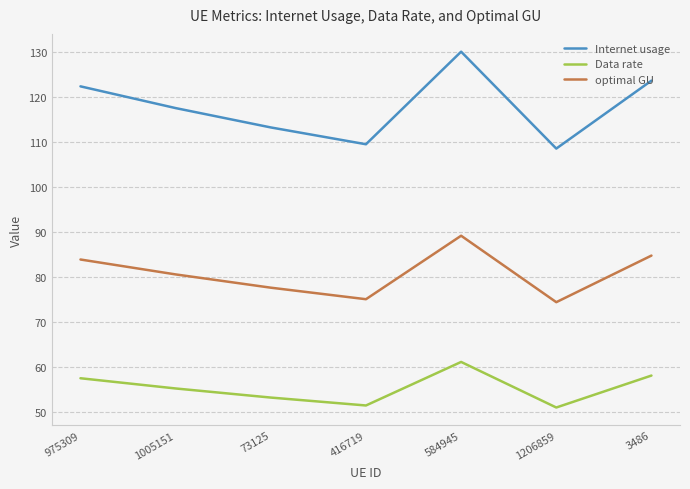

The value of Data rate at 584945 is 61.2. True or false?

True